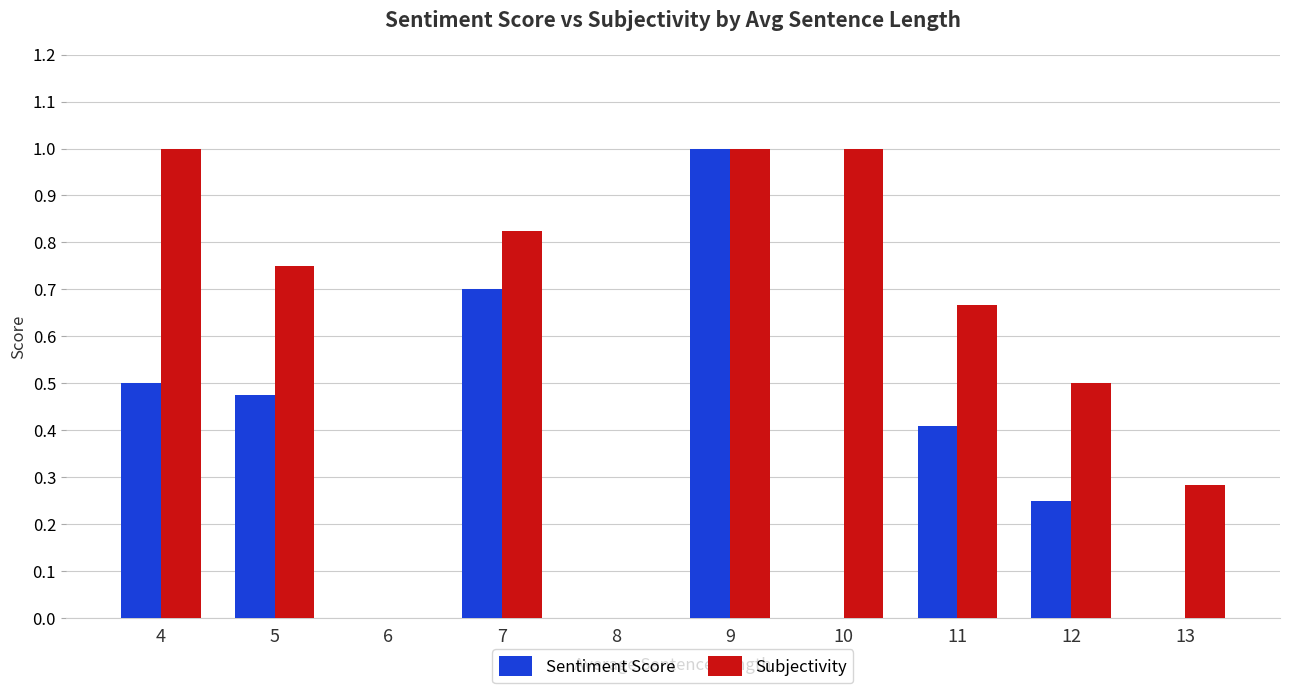

Is the value of Subjectivity at 9 greater than the value of Sentiment Score at 7?

Yes